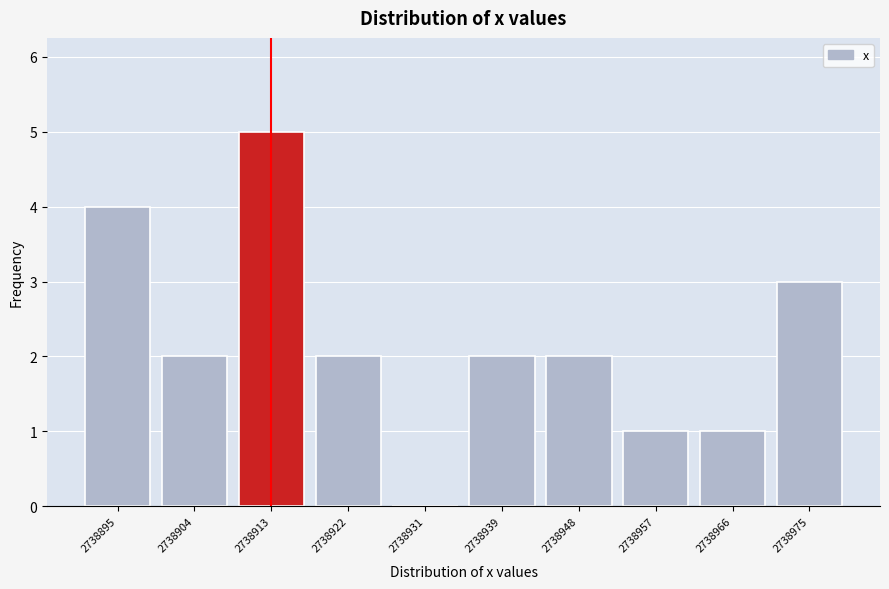

Reading right to left, extract all data points from this chart.

2738975=3	2738966=1	2738957=1	2738948=2	2738939=2	2738931=0	2738922=2	2738913=5	2738904=2	2738895=4